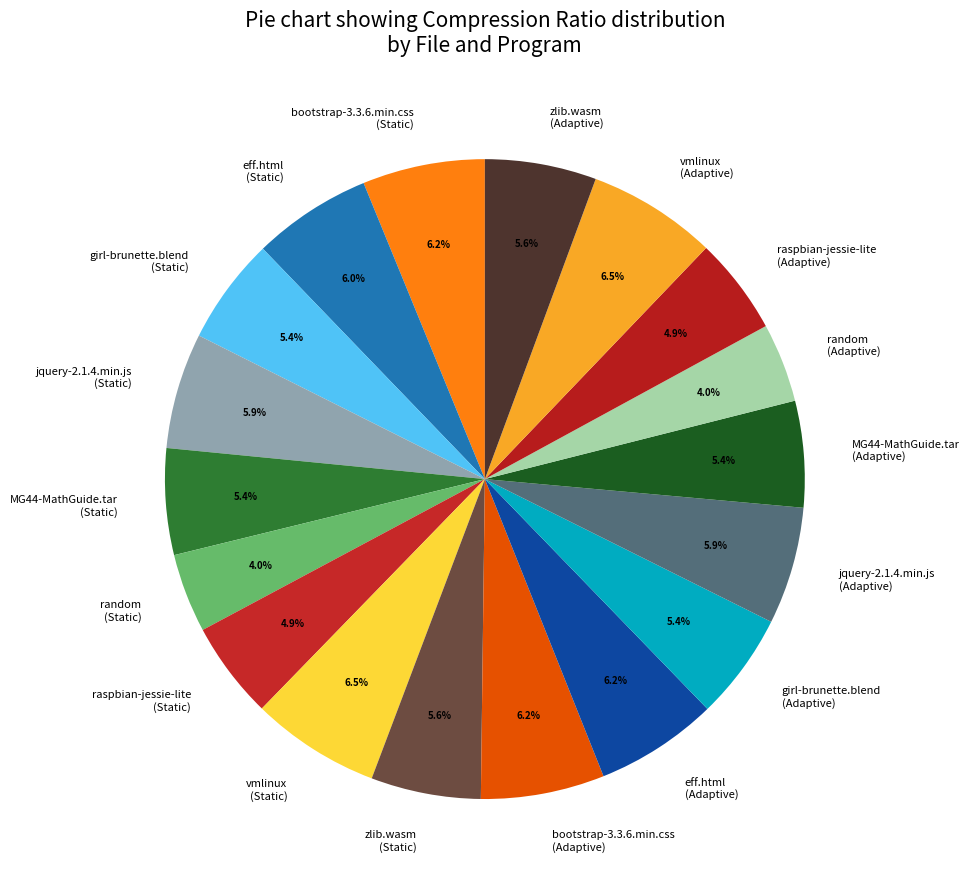

Does girl-brunette.blend (Static) represent more than half of the total?

No